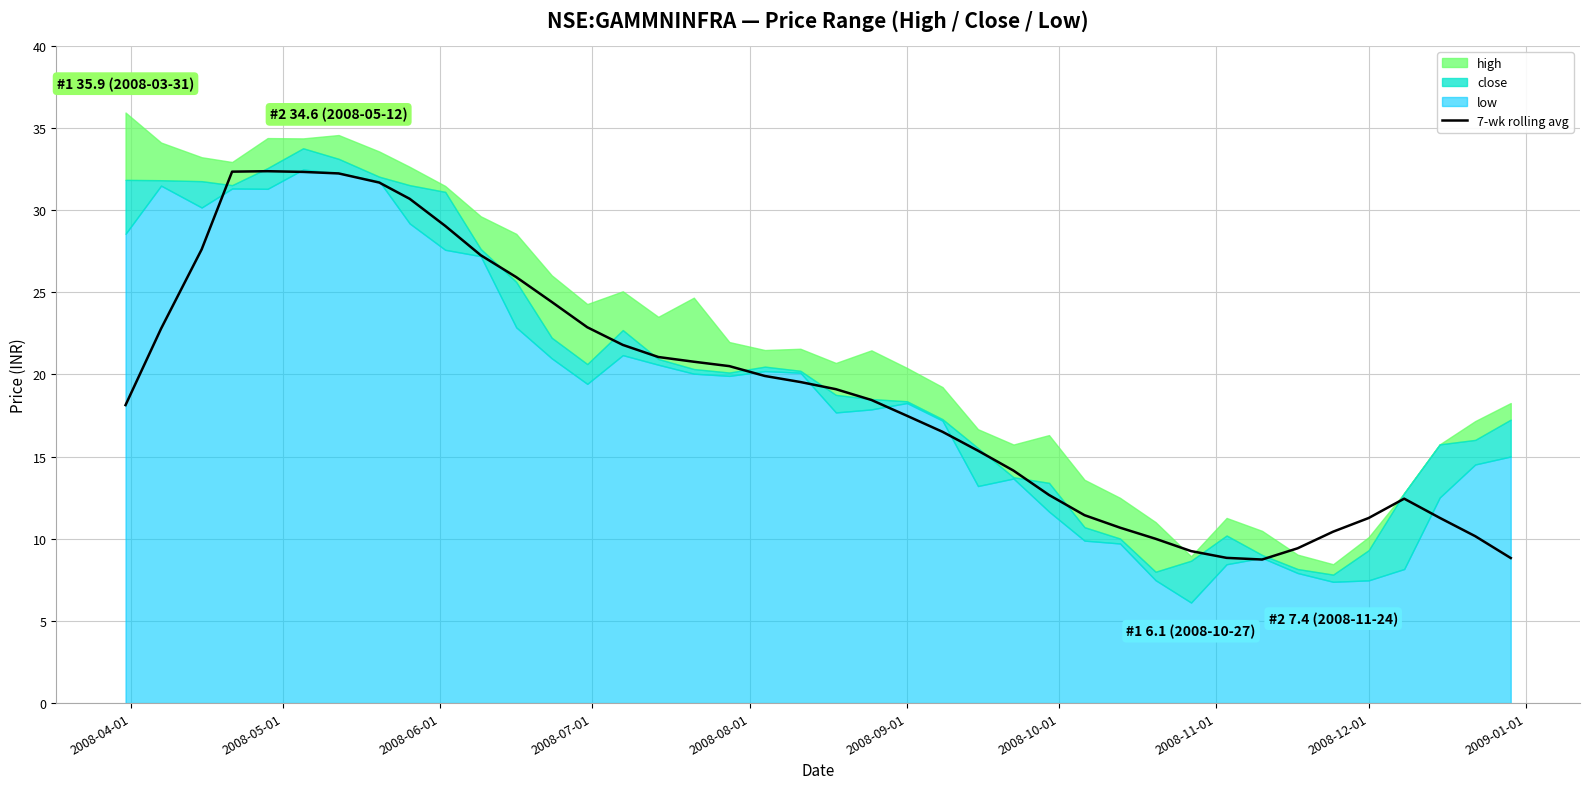

What is the minimum value for 7-wk rolling avg?

8.7